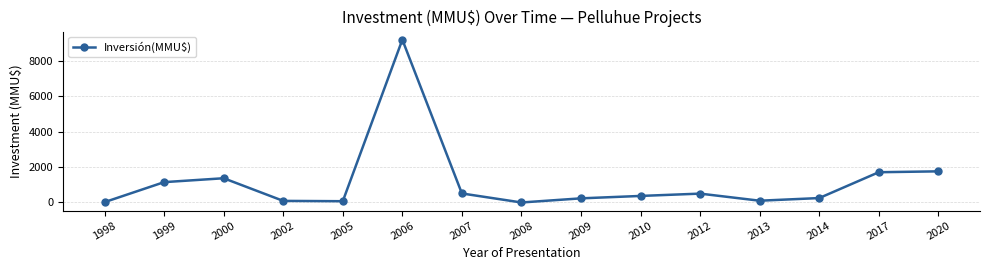

What is the sum of all values?

17337